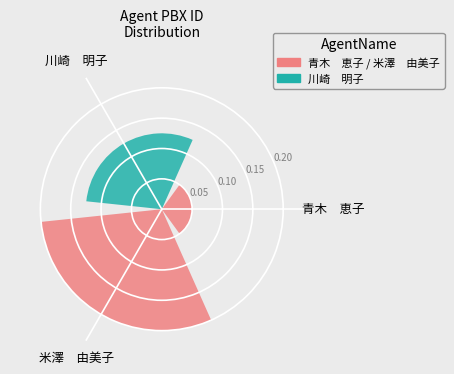

What is the value of the 3rd bar from the left?

0.2